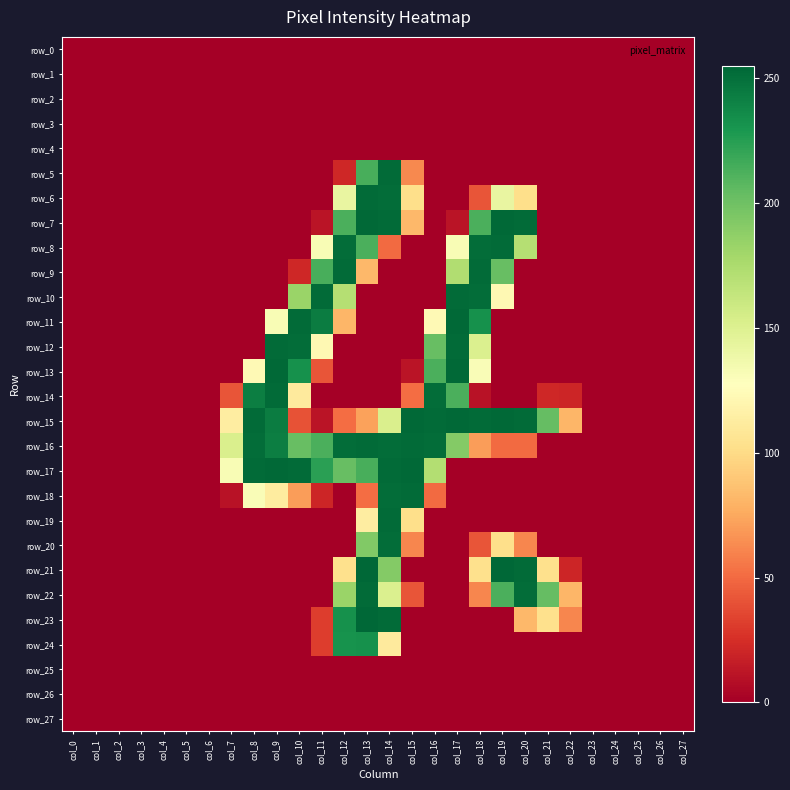

How many data points in row_13 are above 0?

8